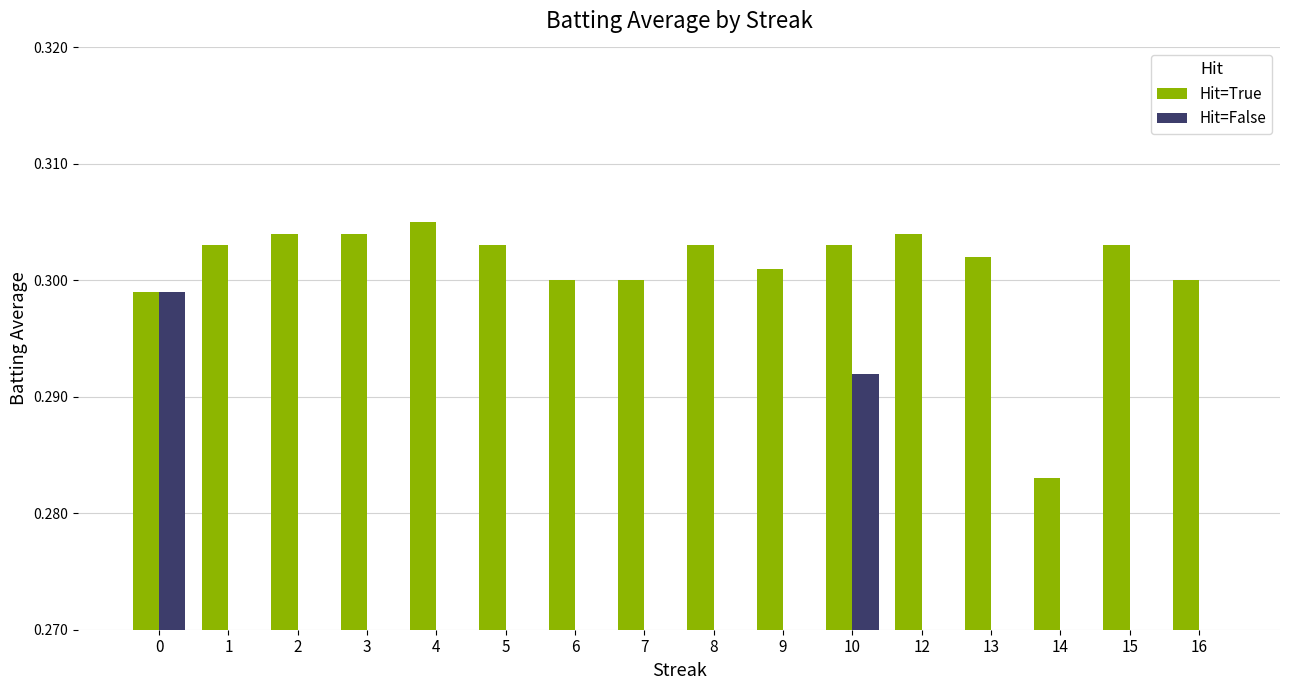

Are the bars grouped side by side (vs. stacked)?

Yes